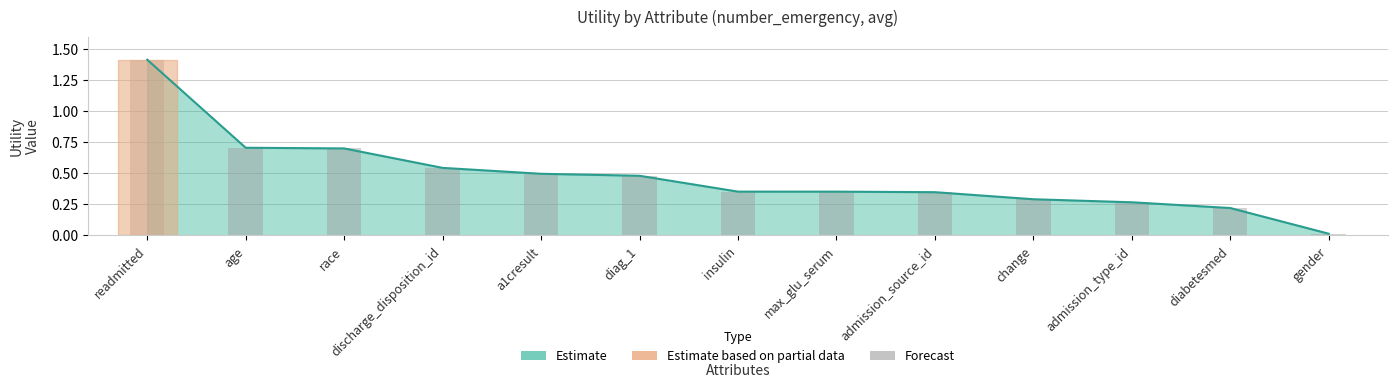

Rank the categories by value from highest to lowest.

readmitted, age, race, discharge_disposition_id, a1cresult, diag_1, insulin, max_glu_serum, admission_source_id, change, admission_type_id, diabetesmed, gender